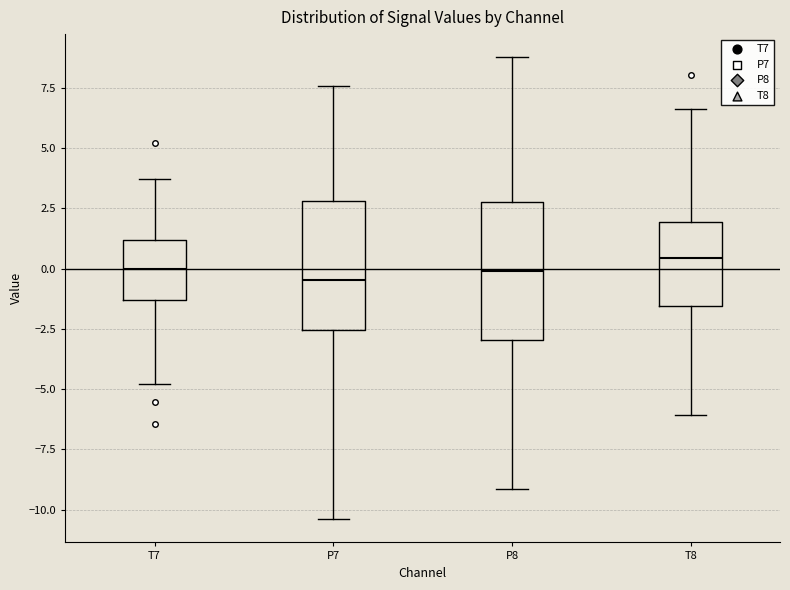

Reading left to right, read every box against the y-axis: the position of its median line, the range the box covers, and the ends of its whiskers. The values are not printed on the chart, so give them approximately, as read against the axis.

T7: median 0.0, box -1.5 to 1.0, whiskers -5.0 to 3.5
P7: median -0.5, box -2.5 to 3.0, whiskers -10.5 to 7.5
P8: median 0.0, box -3.0 to 3.0, whiskers -9.0 to 9.0
T8: median 0.5, box -1.5 to 2.0, whiskers -6.0 to 6.5